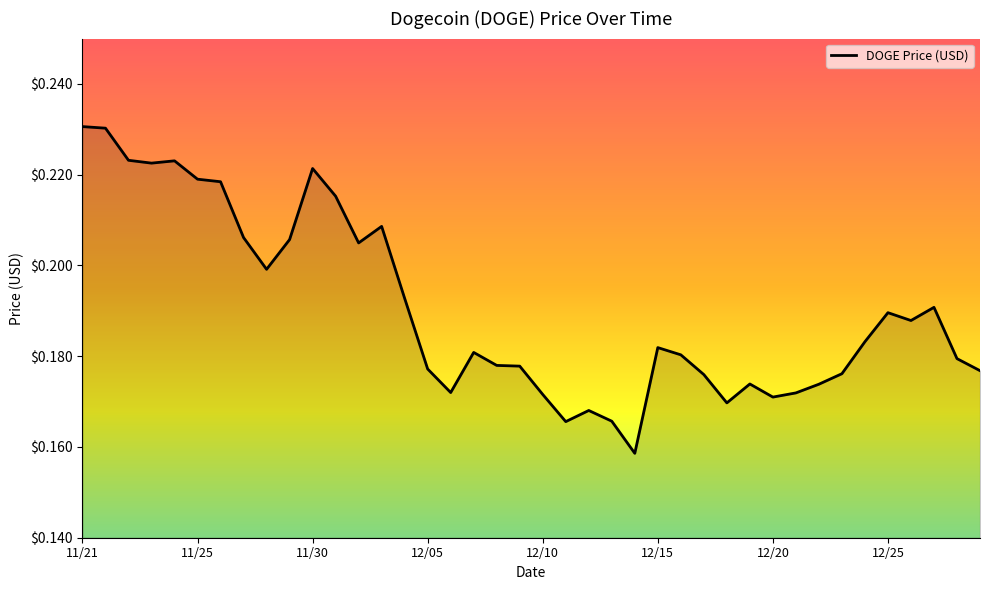

What is the label of the 28th point from the left?

12/17